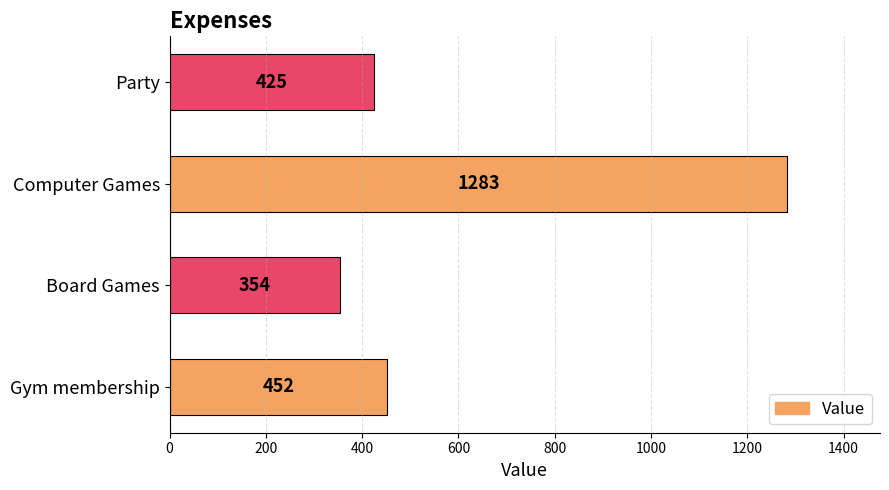

At which label is the value closest to 818?

Gym membership